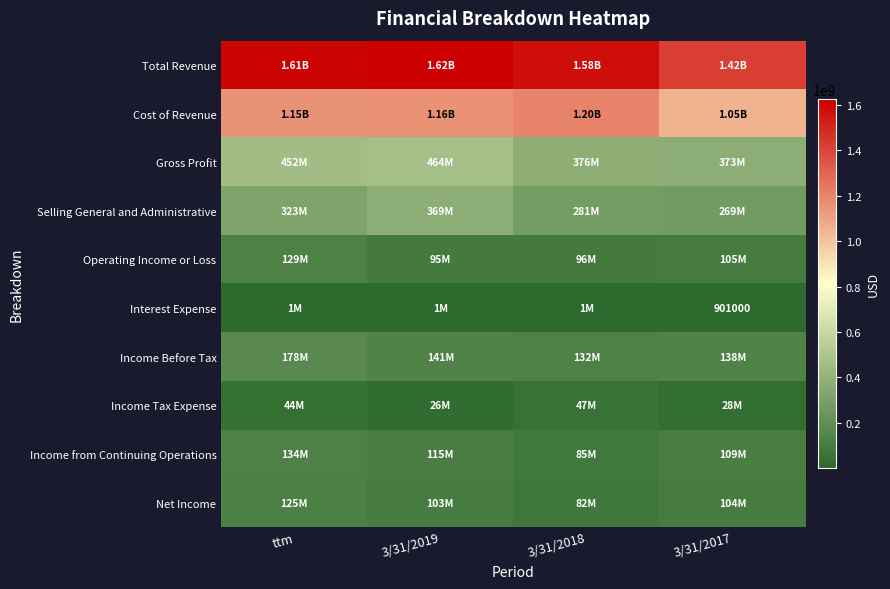

At how many categories does at least one series exceed 1488131299?

3